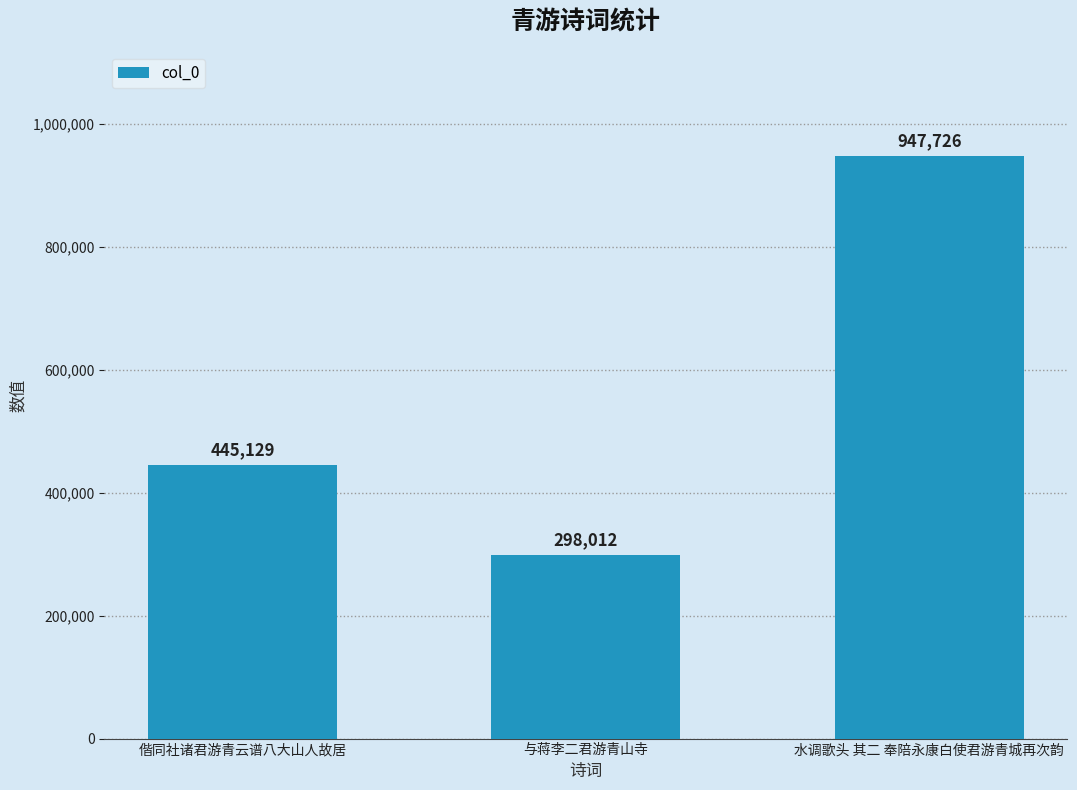

What is the change in value from 偕同社诸君游青云谱八大山人故居 to 与蒋李二君游青山寺?

-147117